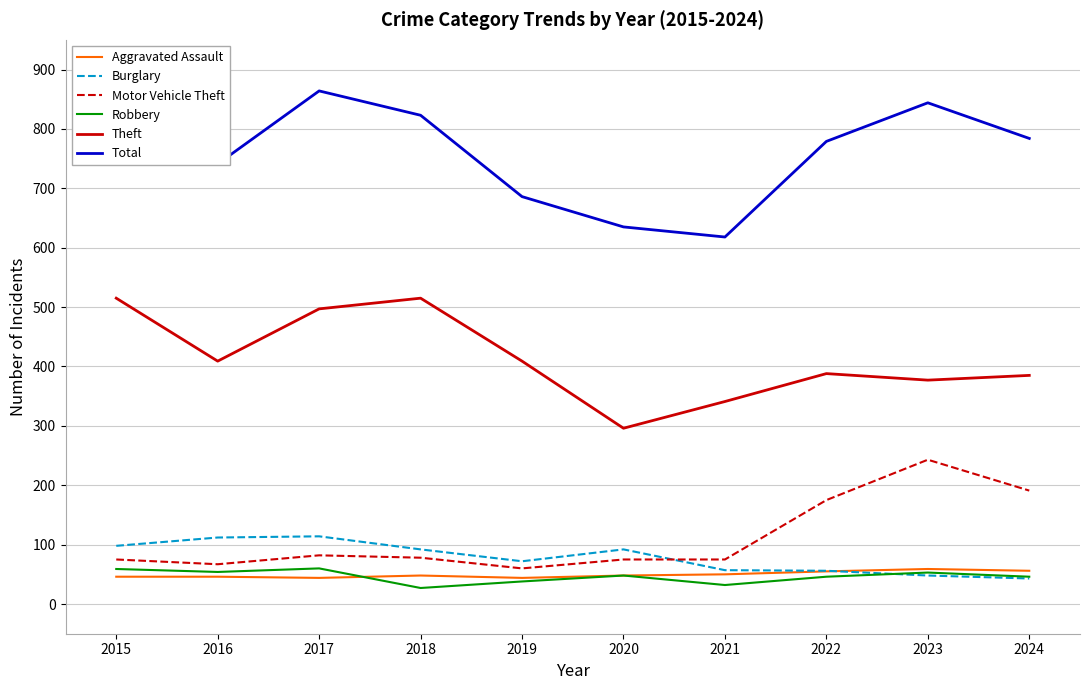

True or false: Aggravated Assault and Theft cross at least once.

False